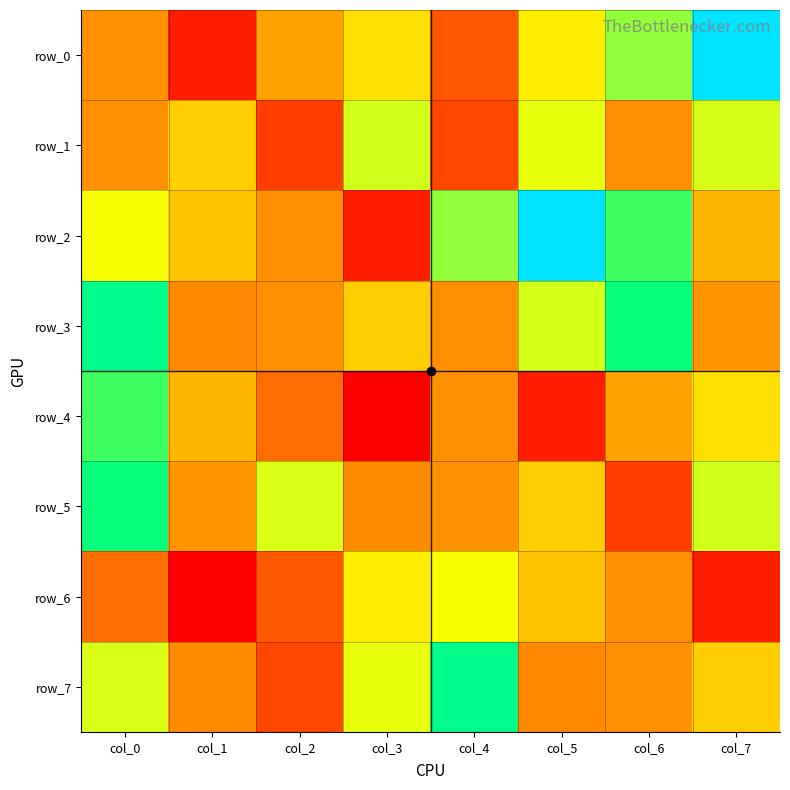

What is the total value across all series at col_0?

2.7